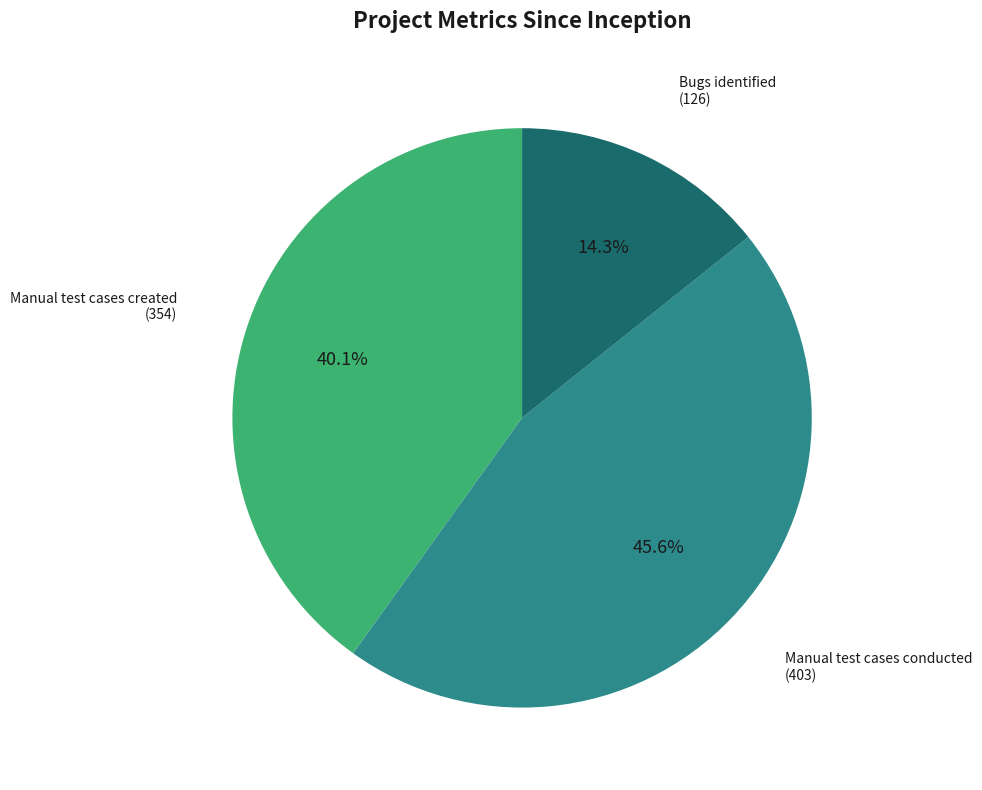

Is there a majority slice in this chart?

No